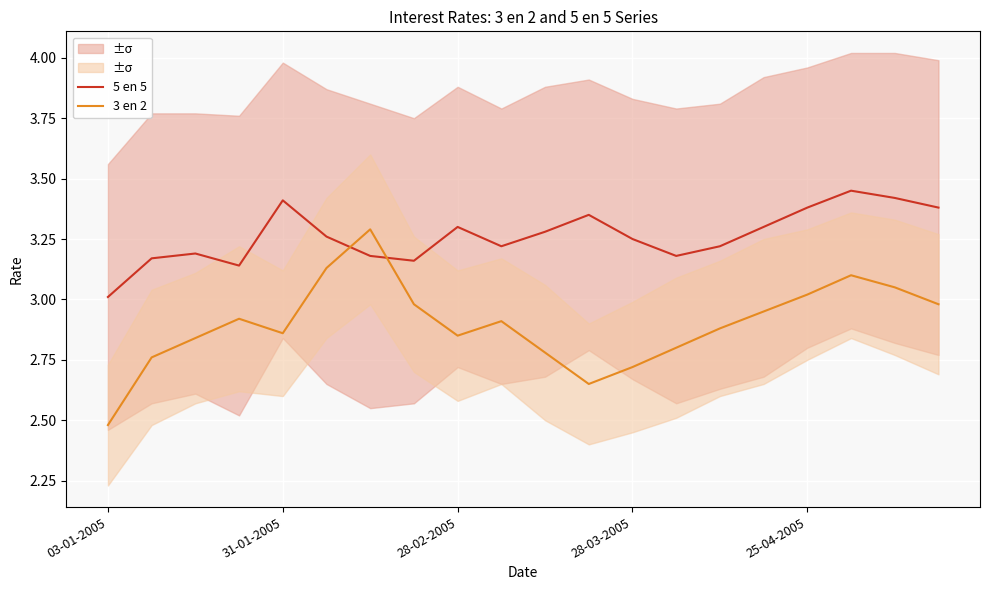

What is the average value of the 3 en 2 series?

2.9